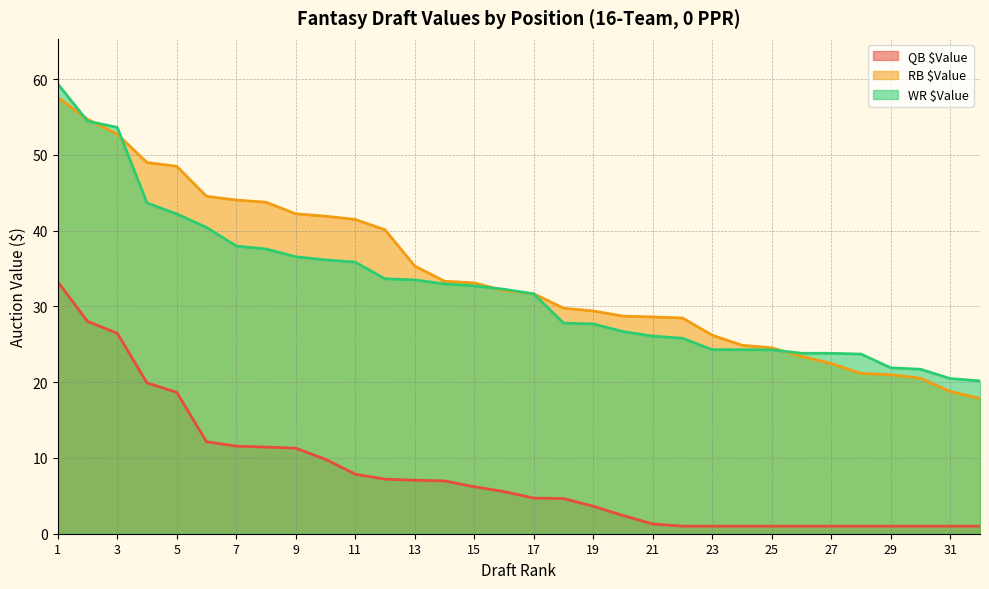

At 12, list the series in order from smallest to largest.

QB $Value, WR $Value, RB $Value